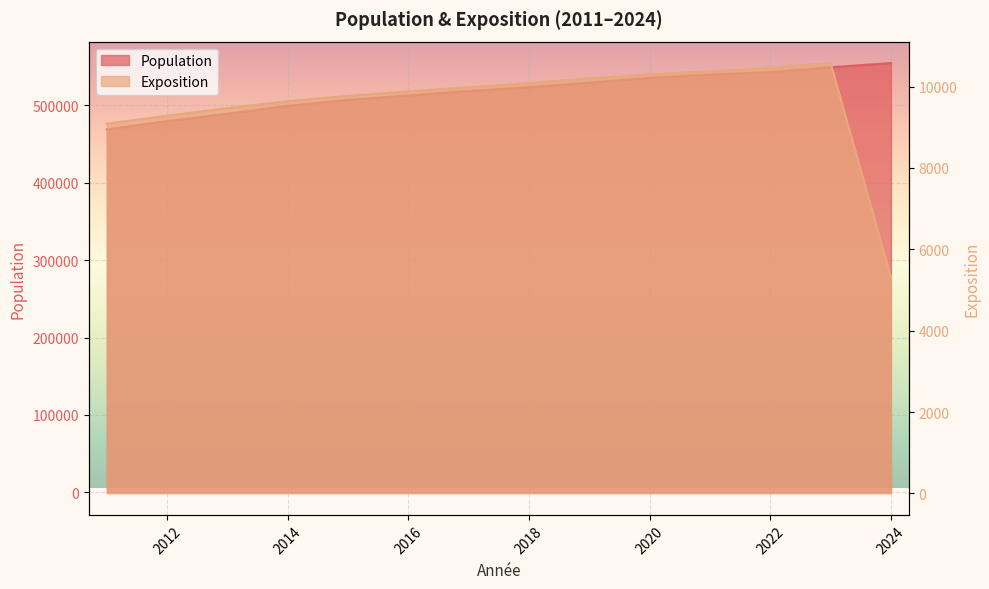

True or false: Exposition and Population intersect in this chart.

False